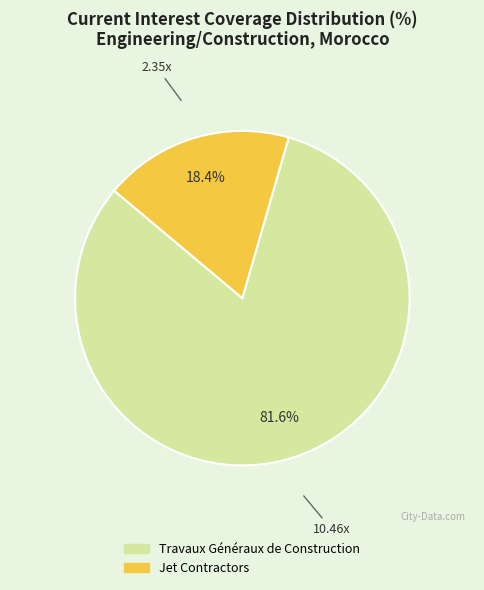

How many slices are in this pie chart?

2